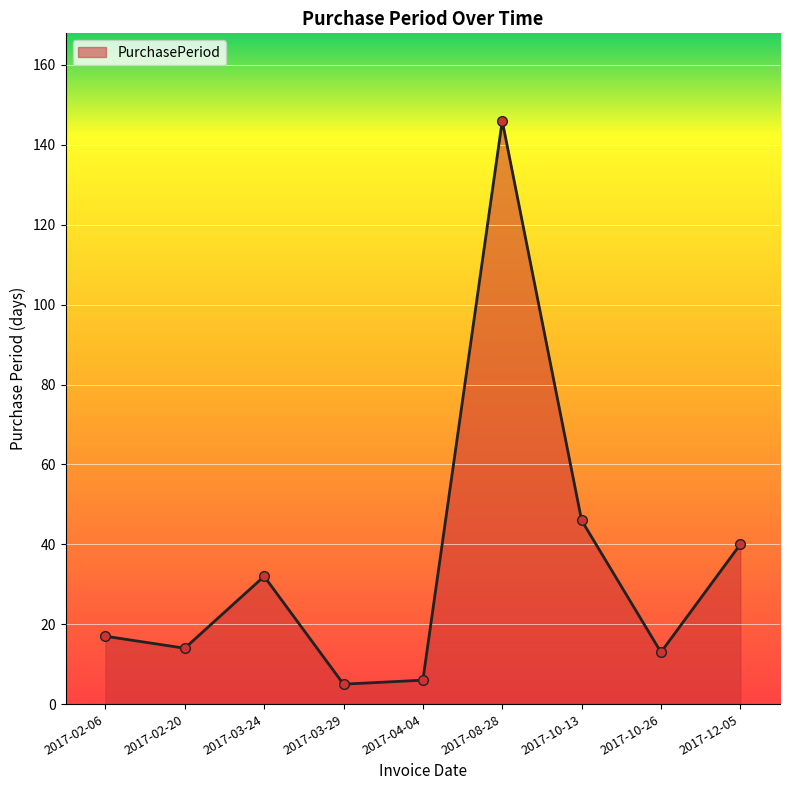

Is it true that the value at 2017-03-24 is 55?

False